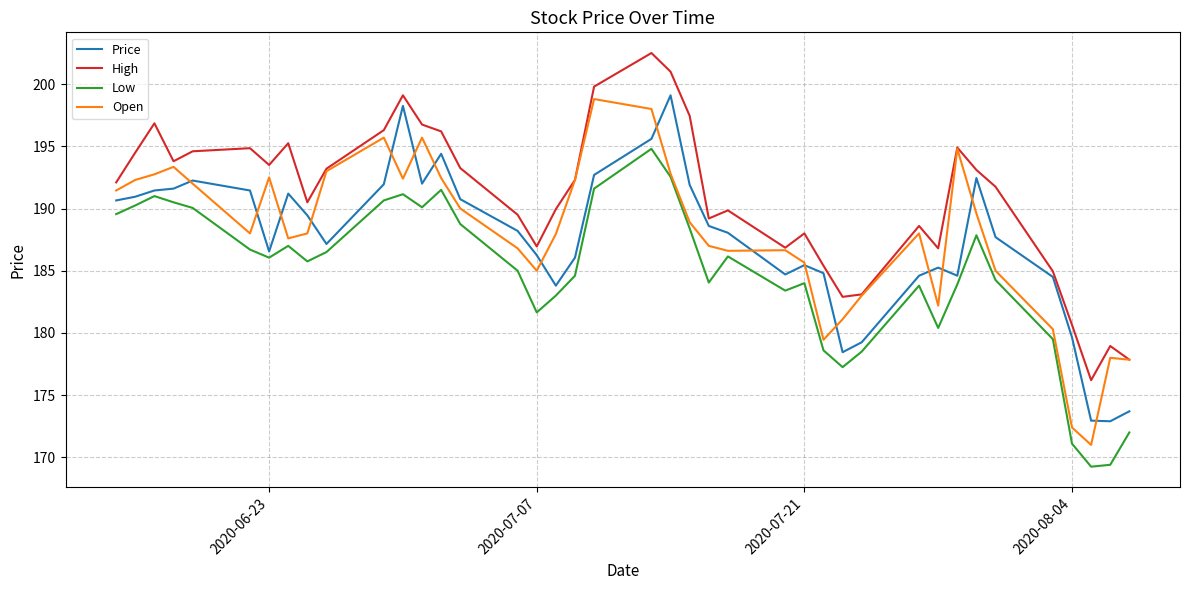

Which series has the largest total across all categories?

High